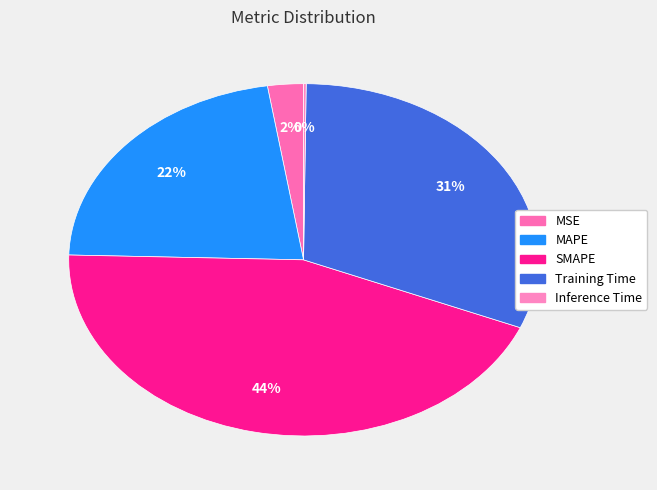

What is the ratio of the value at SMAPE to the value at Training Time?

1.4